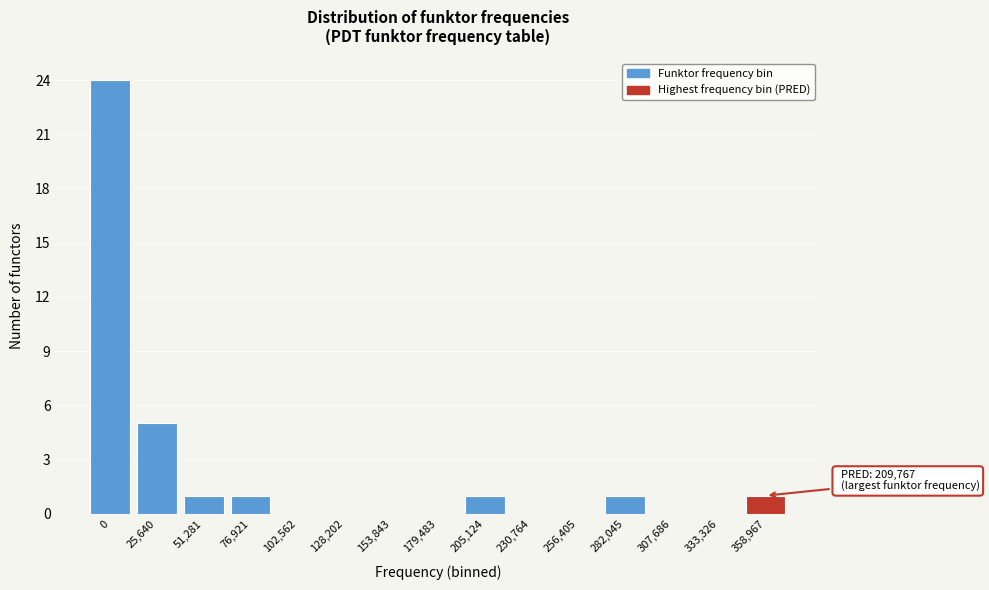

Reading left to right, list all the values displayed in this chart.

0=24	25,640=5	51,281=1	76,921=1	102,562=0	128,202=0	153,843=0	179,483=0	205,124=1	230,764=0	256,405=0	282,045=1	307,686=0	333,326=0	358,967=1